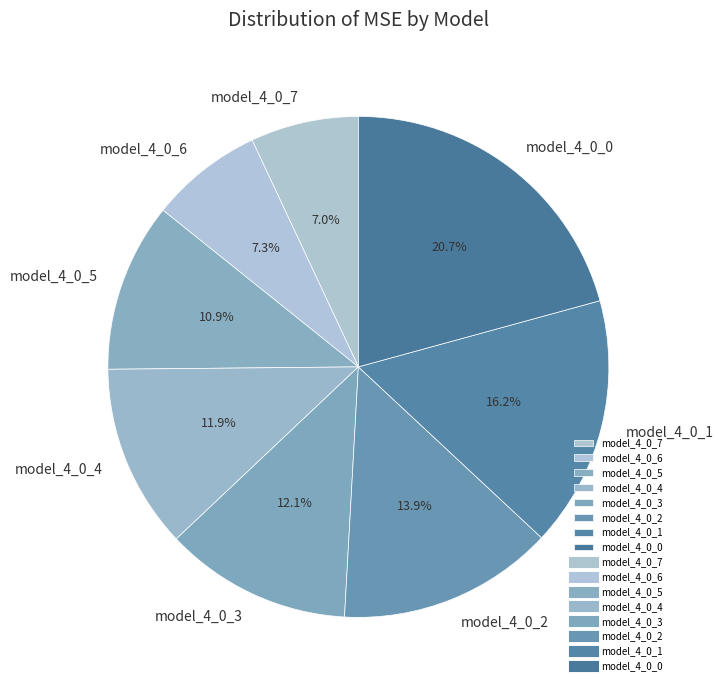

Which has a higher value, model_4_0_2 or model_4_0_6?

model_4_0_2